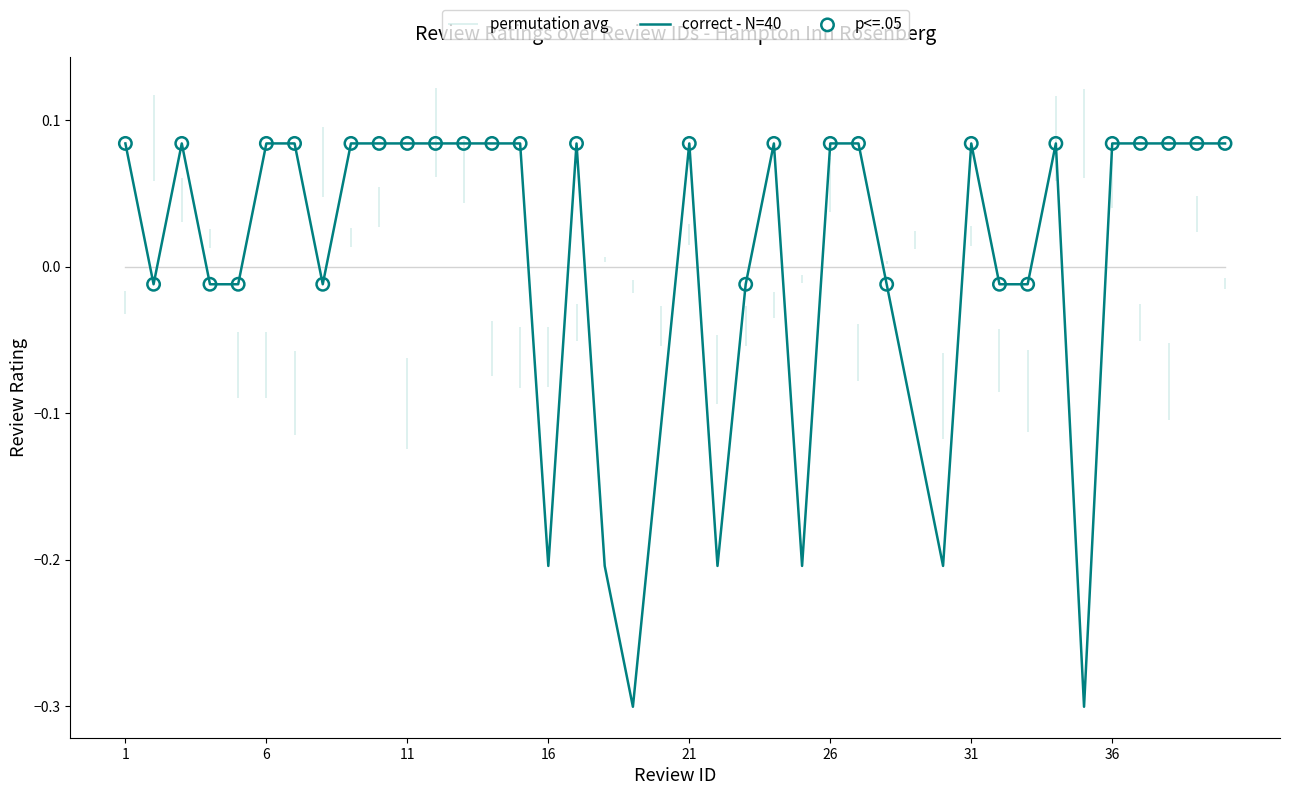

Which has a higher value, 32 or 17?

17